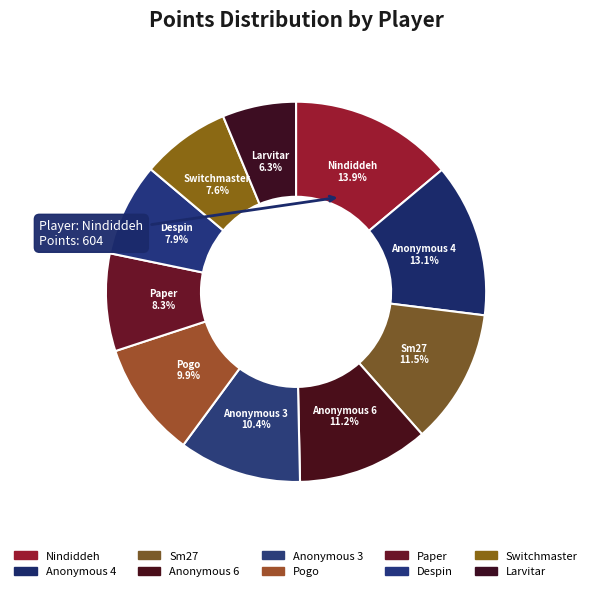

Which slice is the smallest?

Larvitar